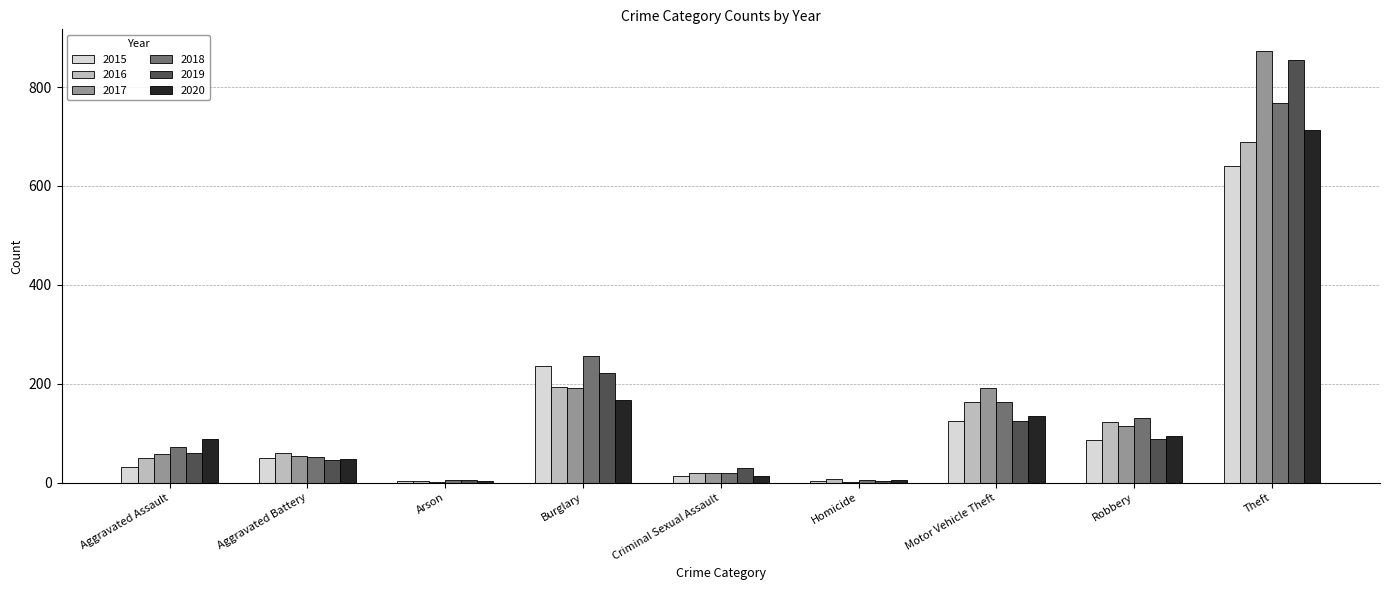

What value does the 2019 series have at Criminal Sexual Assault?

29